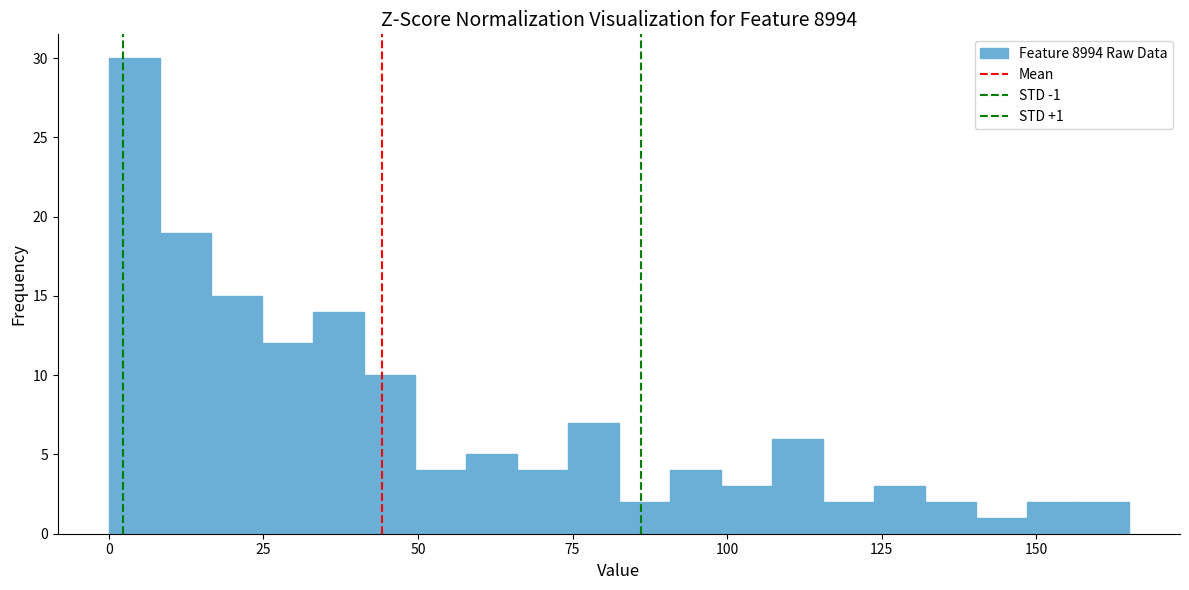

Read against the x-axis, roughly where is the centre of the tallest bar?

5